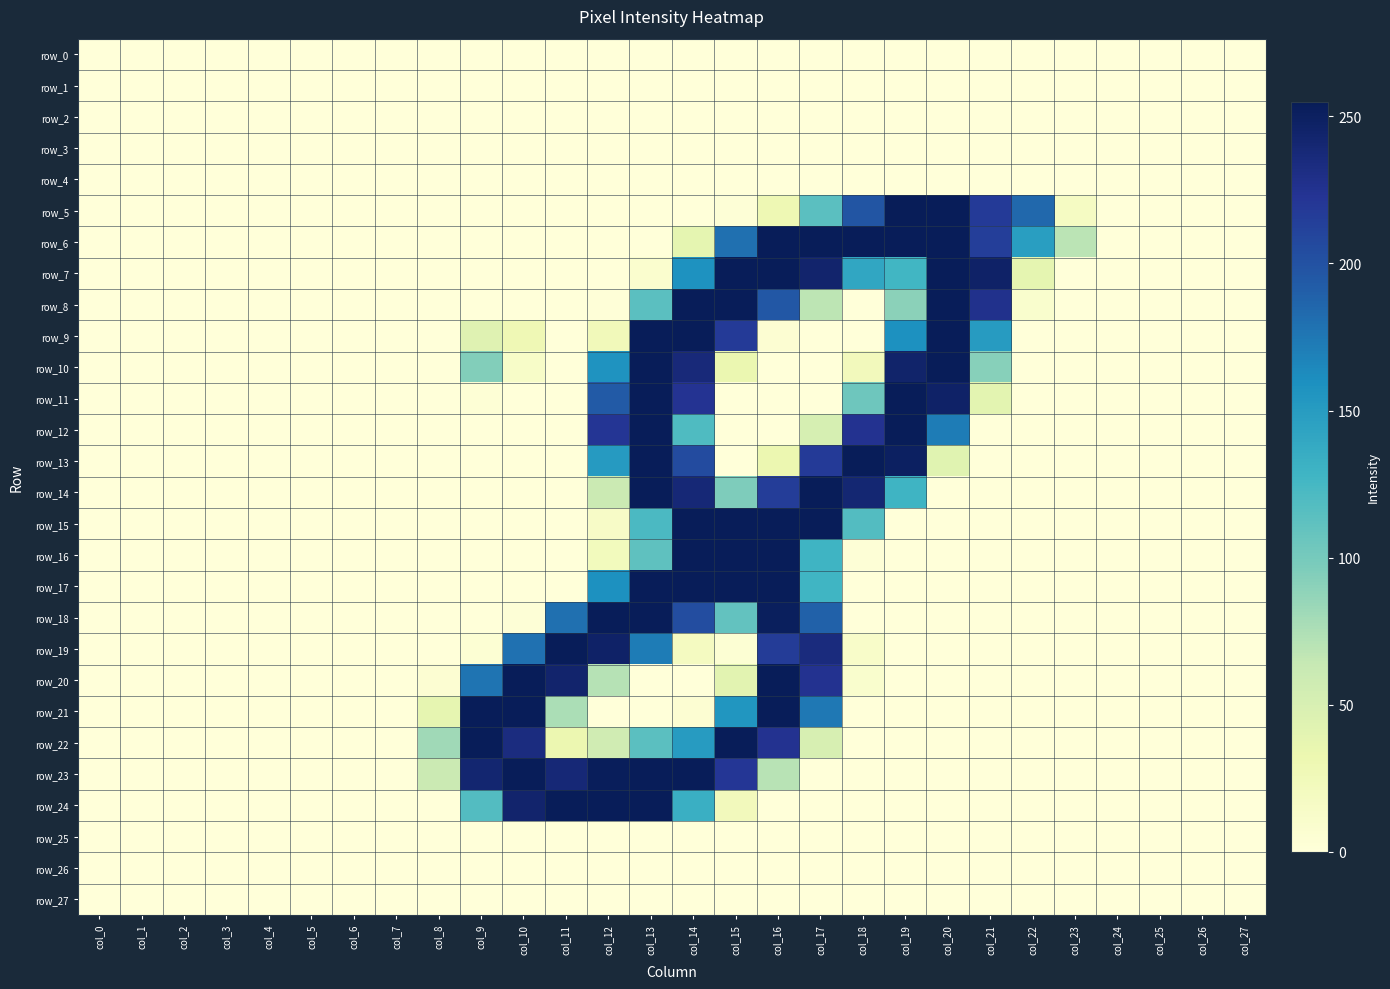

Between col_3 and col_16, which series saw the biggest shift?

row_6